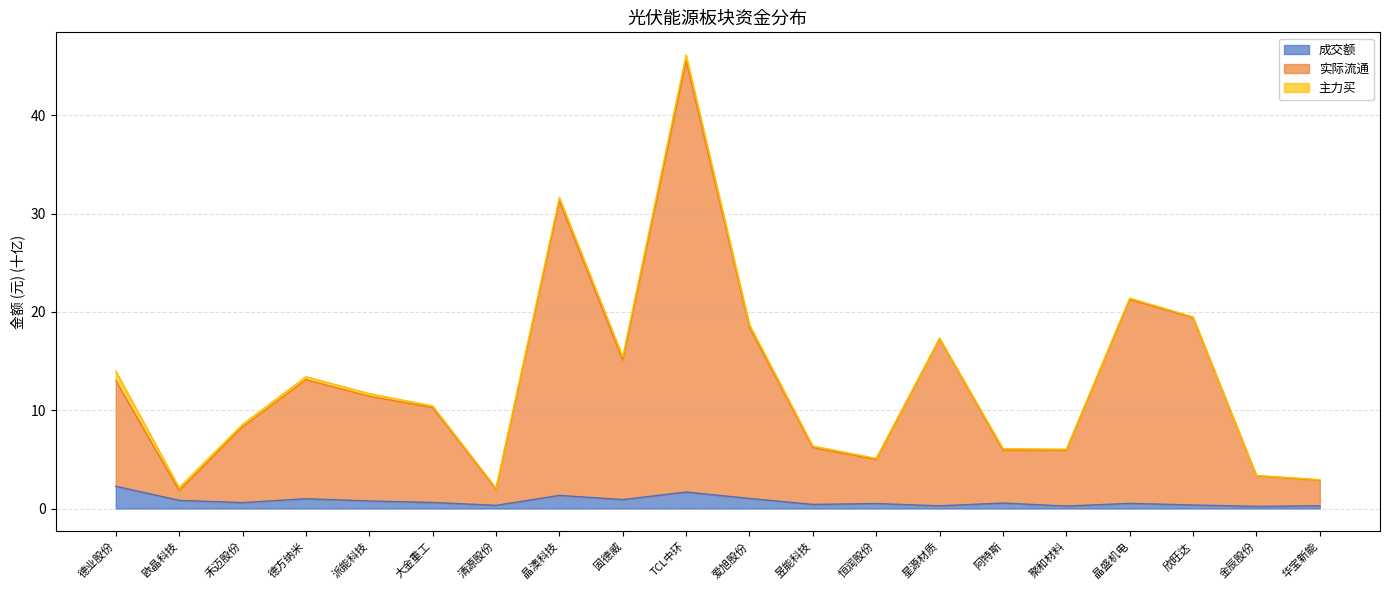

How many data points in 实际流通 are above 11?

10